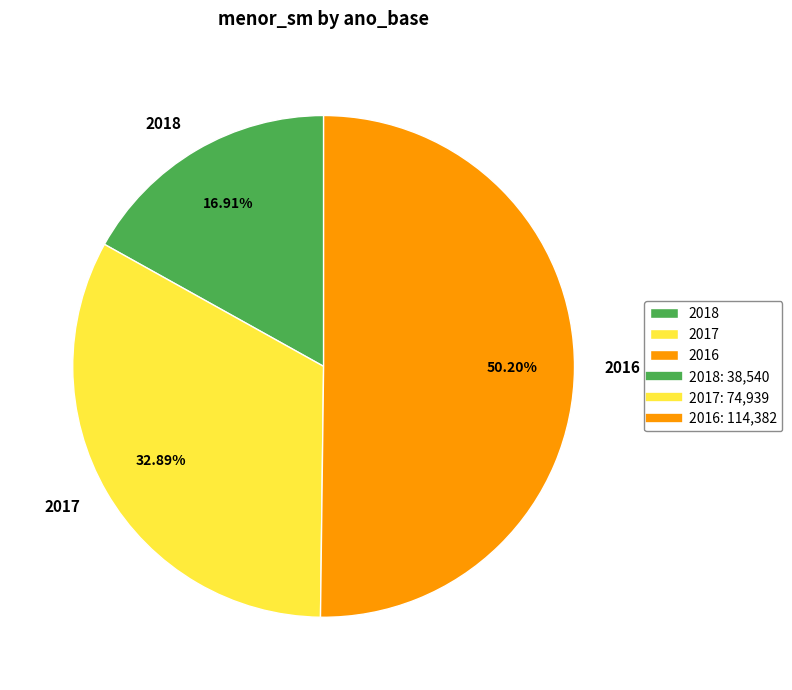

How many segments does this pie chart have?

3